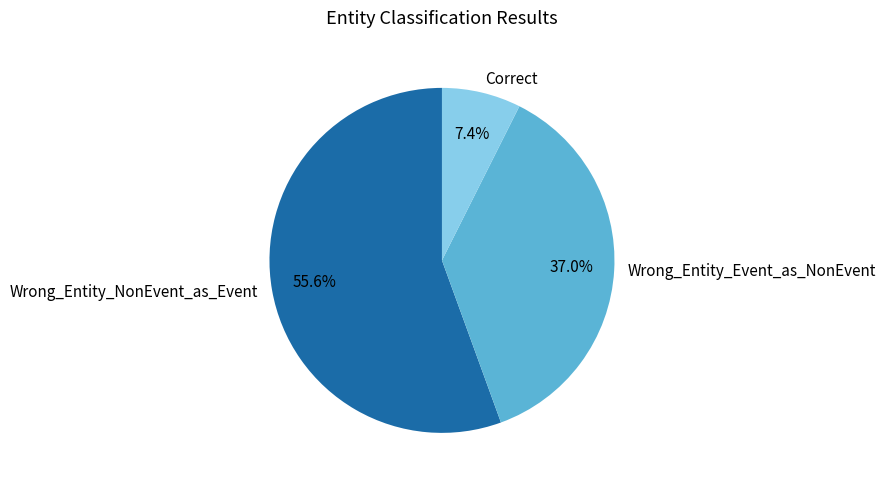

Does any single category account for the majority?

Yes